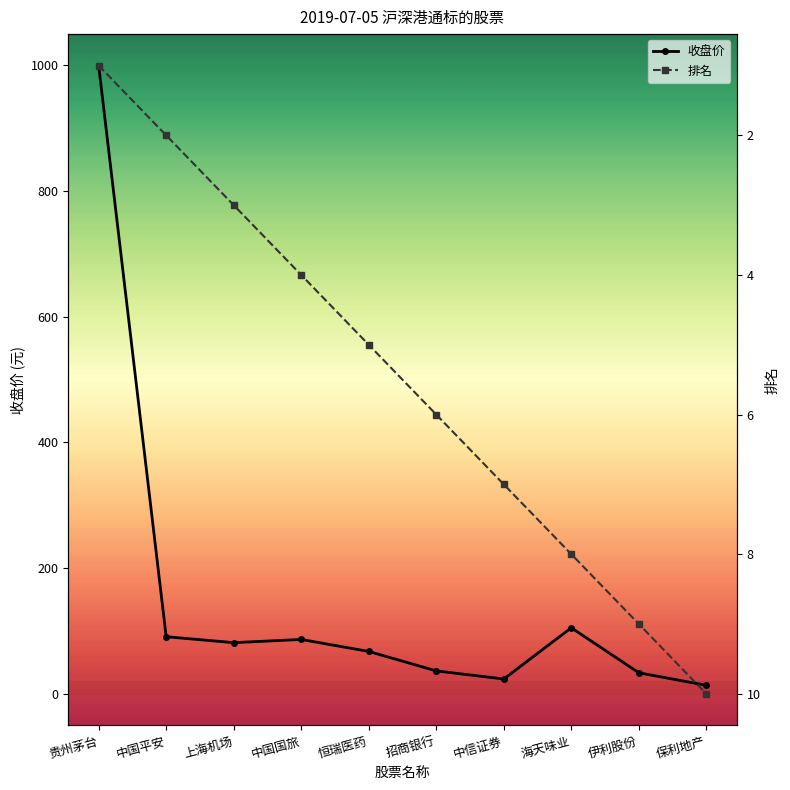

What is the difference between the 排名 values at 中国平安 and 上海机场?

1.0